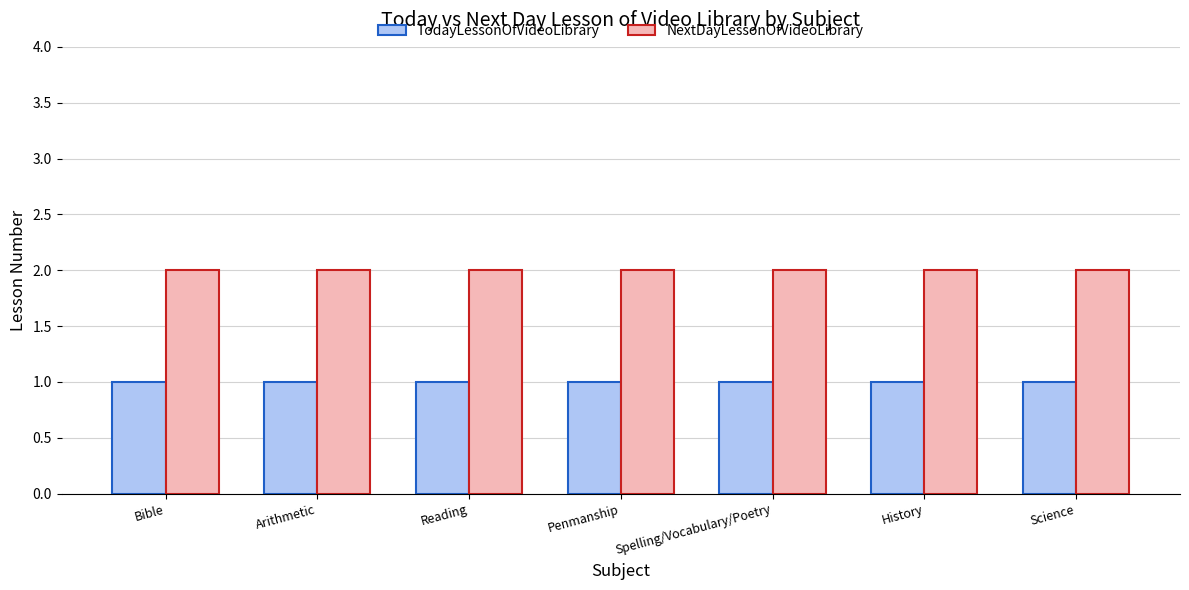

Is the value of NextDayLessonOfVideoLibrary at Reading greater than the value of TodayLessonOfVideoLibrary at Penmanship?

Yes